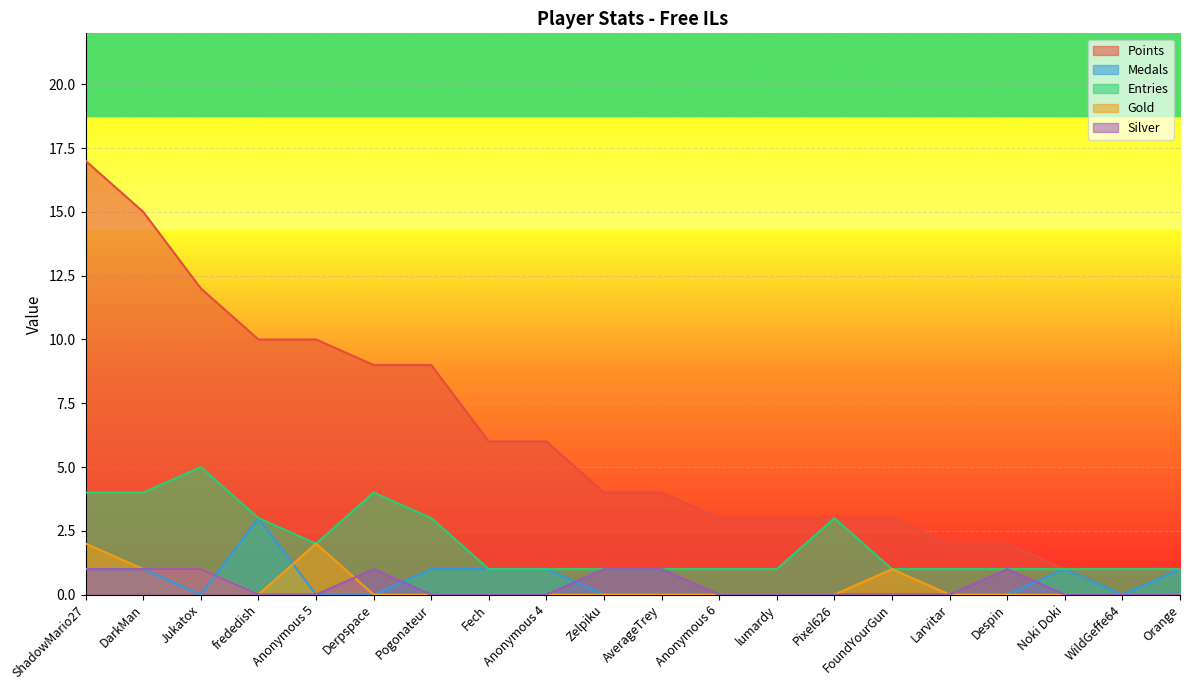

At which label does Silver reach its peak?

ShadowMario27